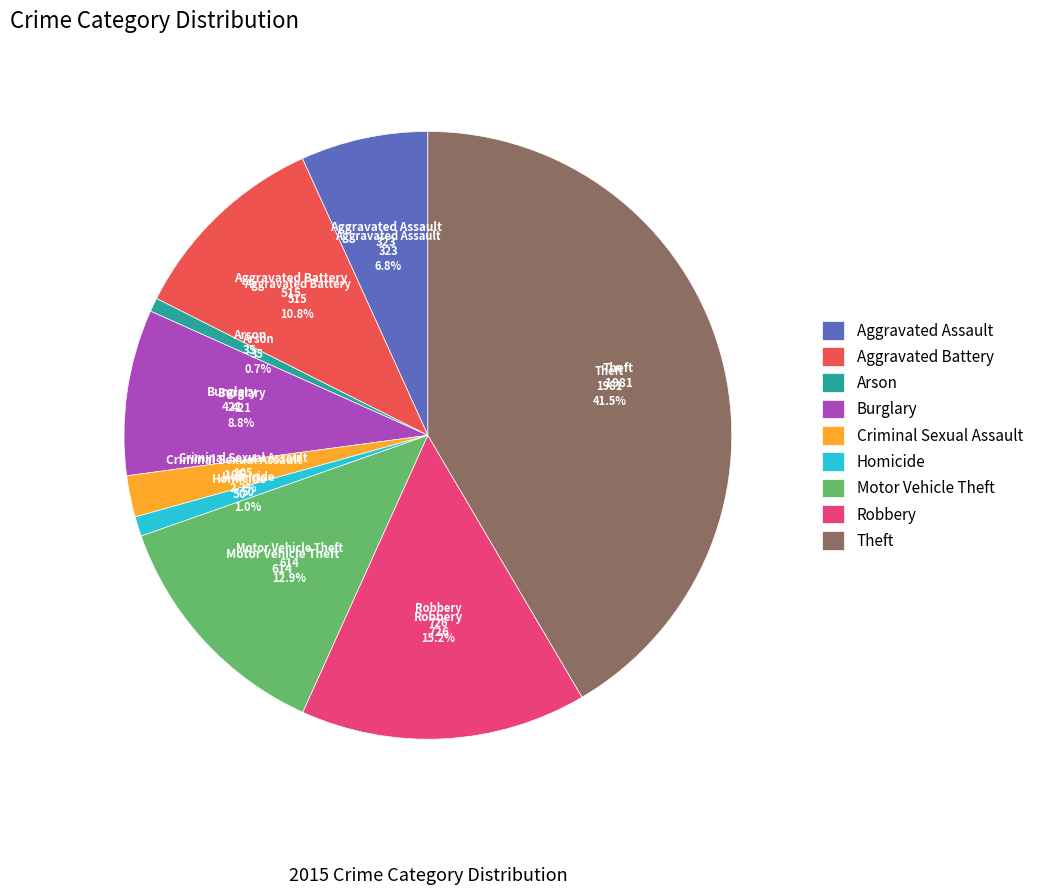

To the nearest percent, what is the difference between the Arson and Aggravated Assault slice percentages?

6%